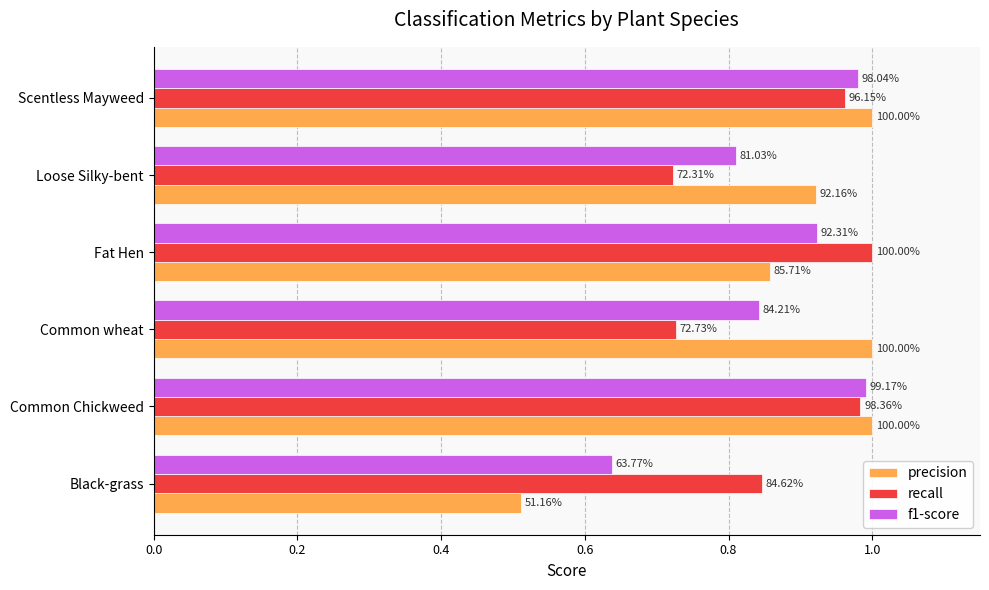

What is the value of the recall bar at the 5th from the left?

0.7